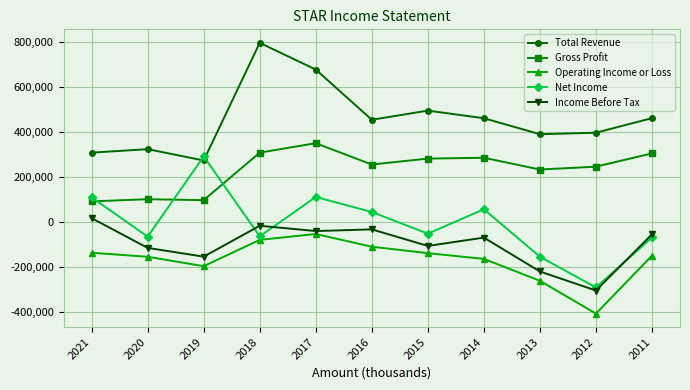

How many data points in Operating Income or Loss are less than -150800?

5